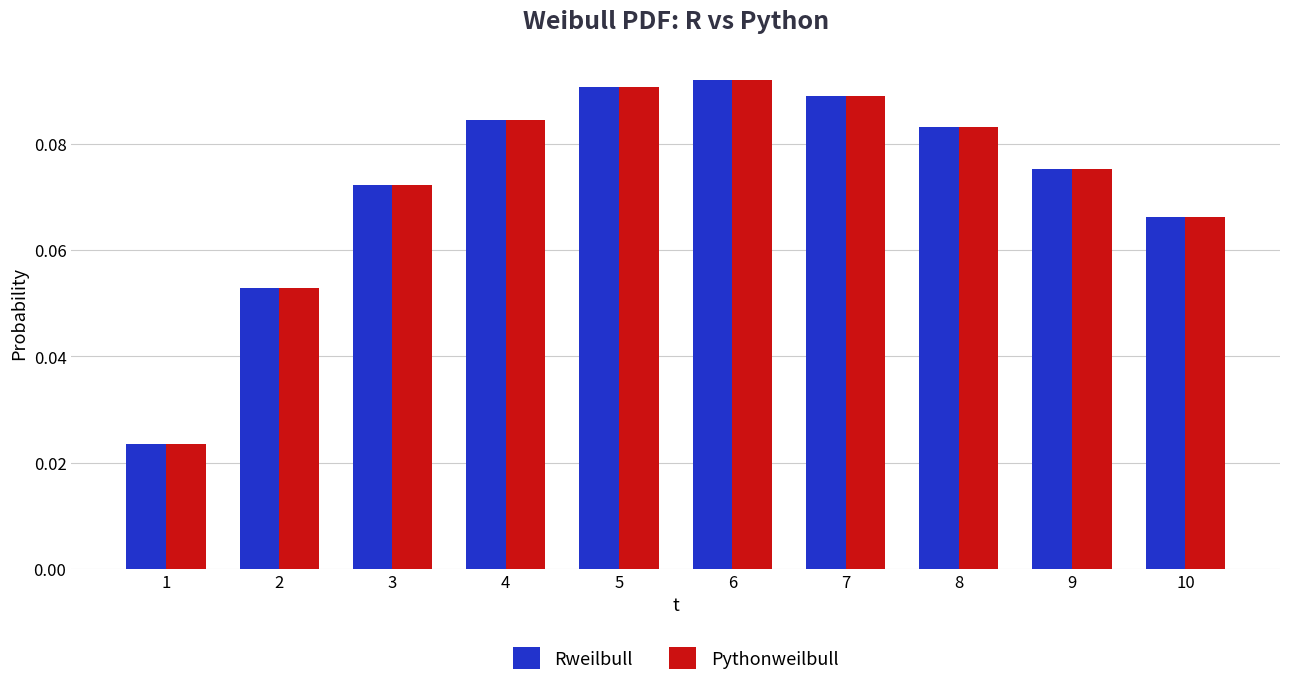

Is the value of Pythonweilbull at 5 greater than the value of Rweilbull at 4?

Yes